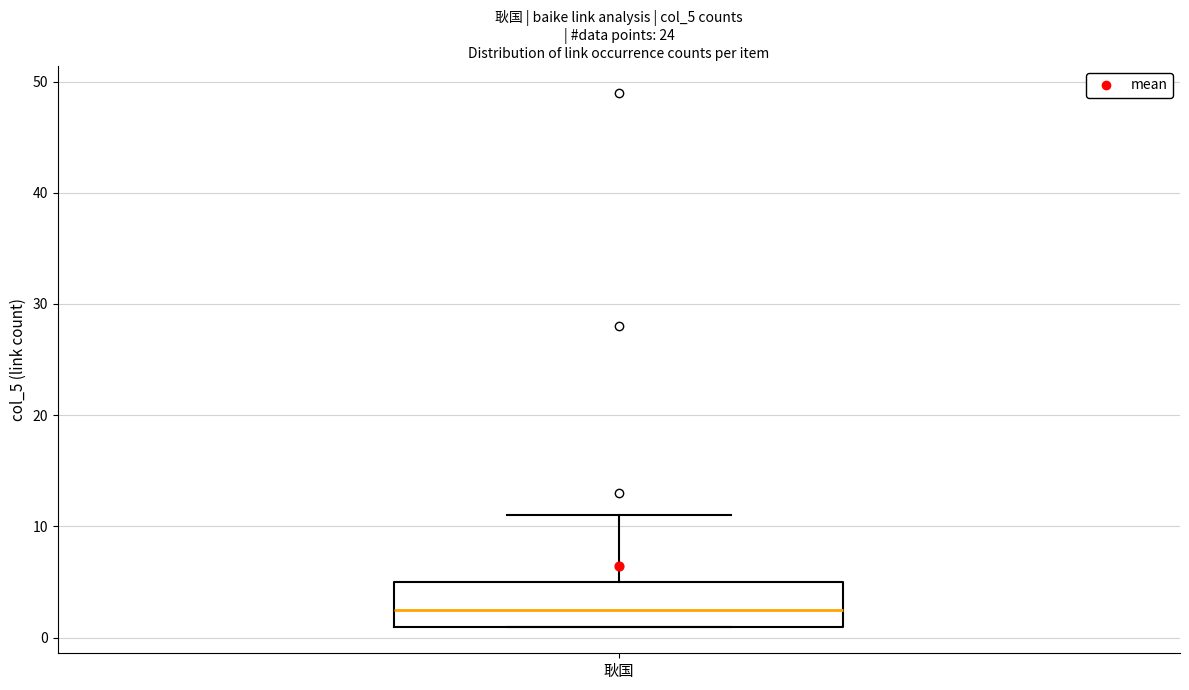

Transcribe this box plot: give where the median line is, the range the box spans, and where the two whiskers end, as read against the y-axis. The values are not printed on the chart, so give them approximately, as read against the axis.

median 3, box 1 to 5, whiskers 1 to 11